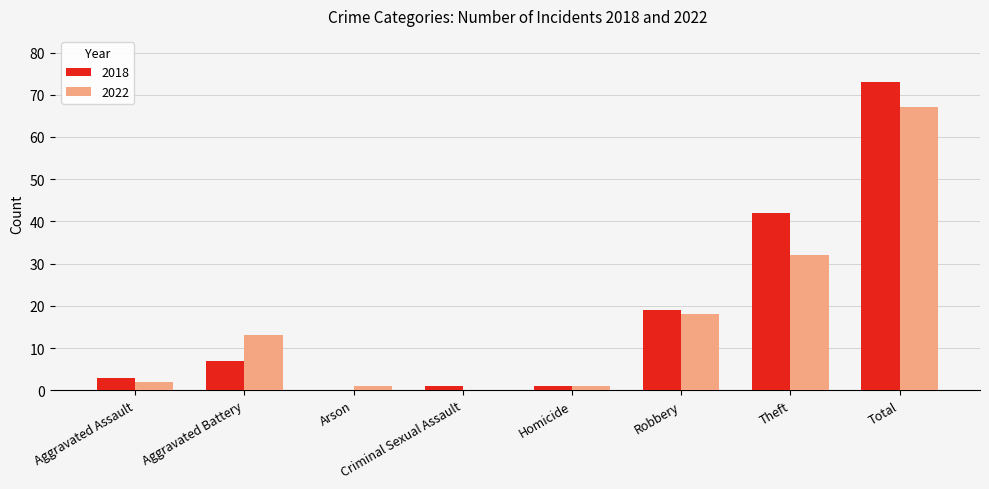

The 2018 series shows 2 at Aggravated Battery. True or false?

False